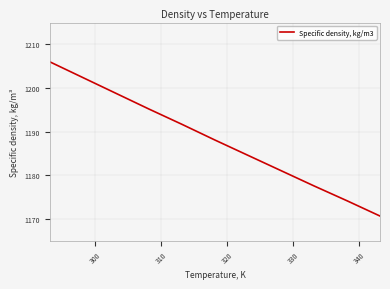

What is the difference between the maximum and minimum values?

35.3